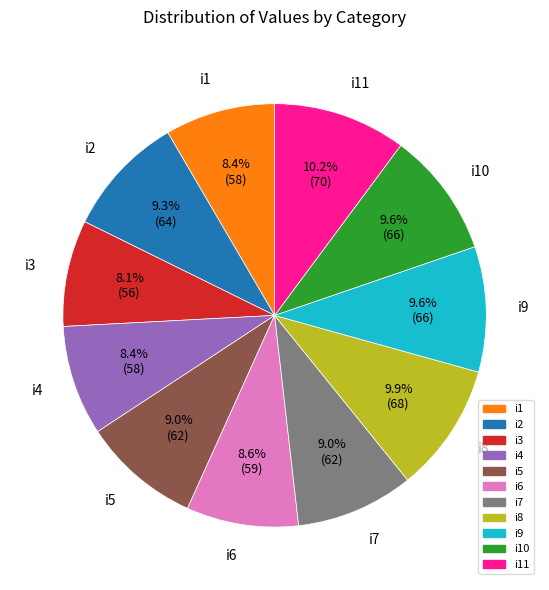

To the nearest percent, what is the difference between the largest and smallest slice percentages?

2%